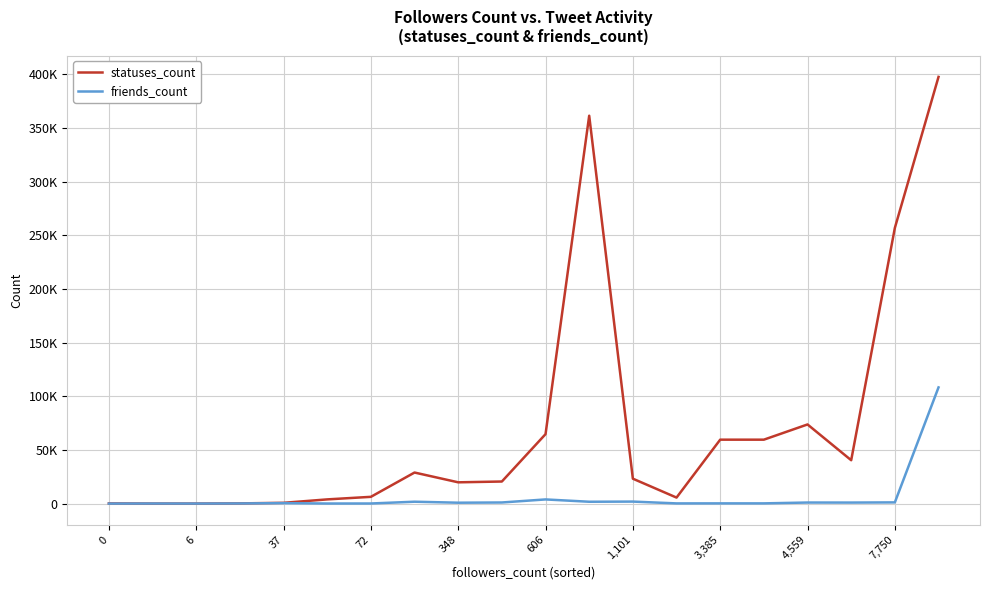

Which series has the largest range (max minus min)?

statuses_count